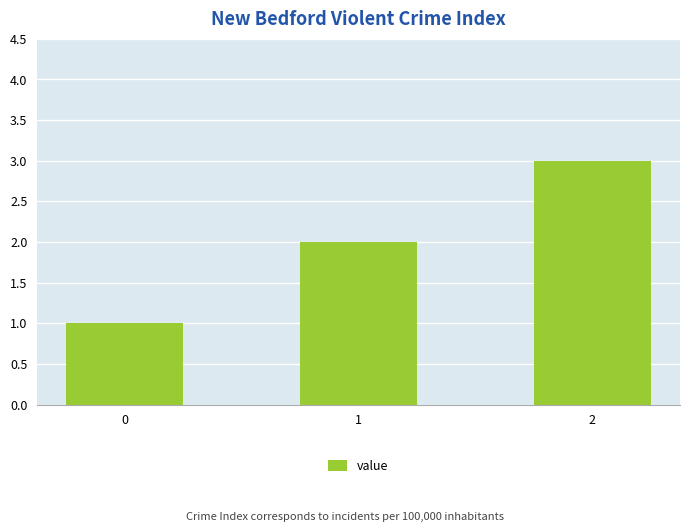

What is the sum of the values at 2 and 0?

4